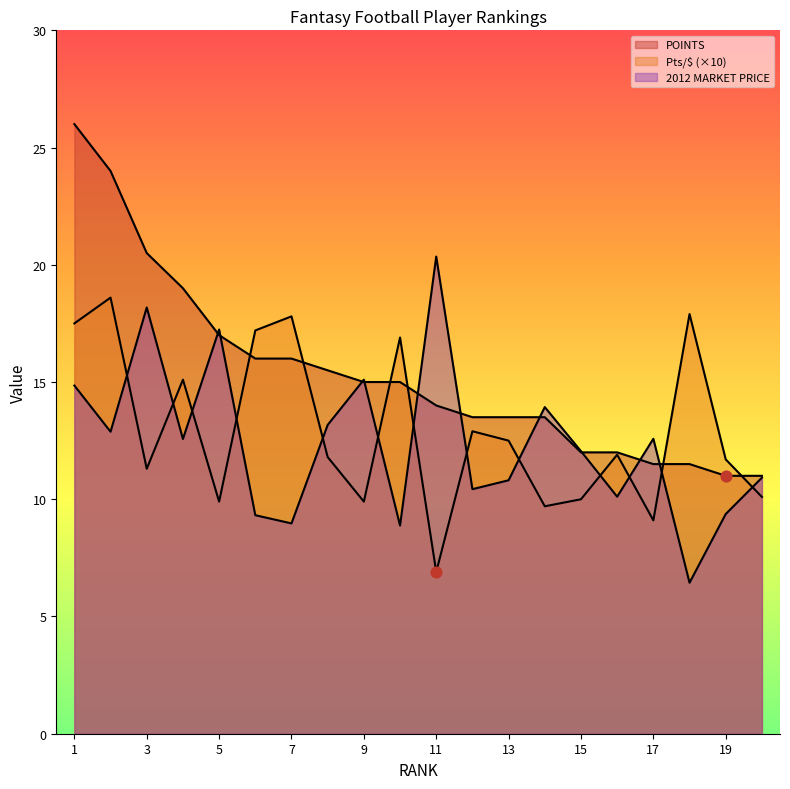

Which series reaches the minimum Y coordinate?

2012 MARKET PRICE